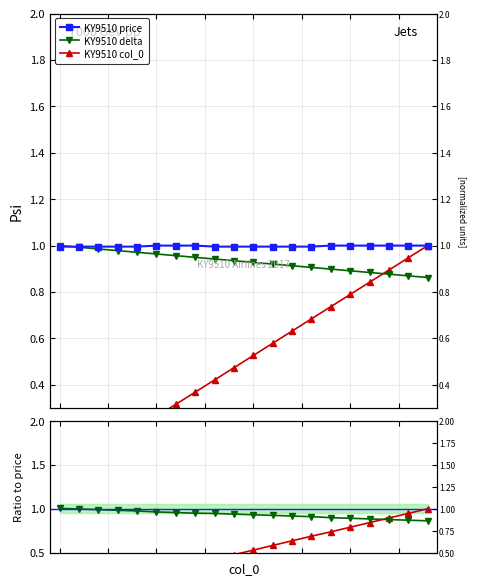

At which category is the sum across all series the highest?

19